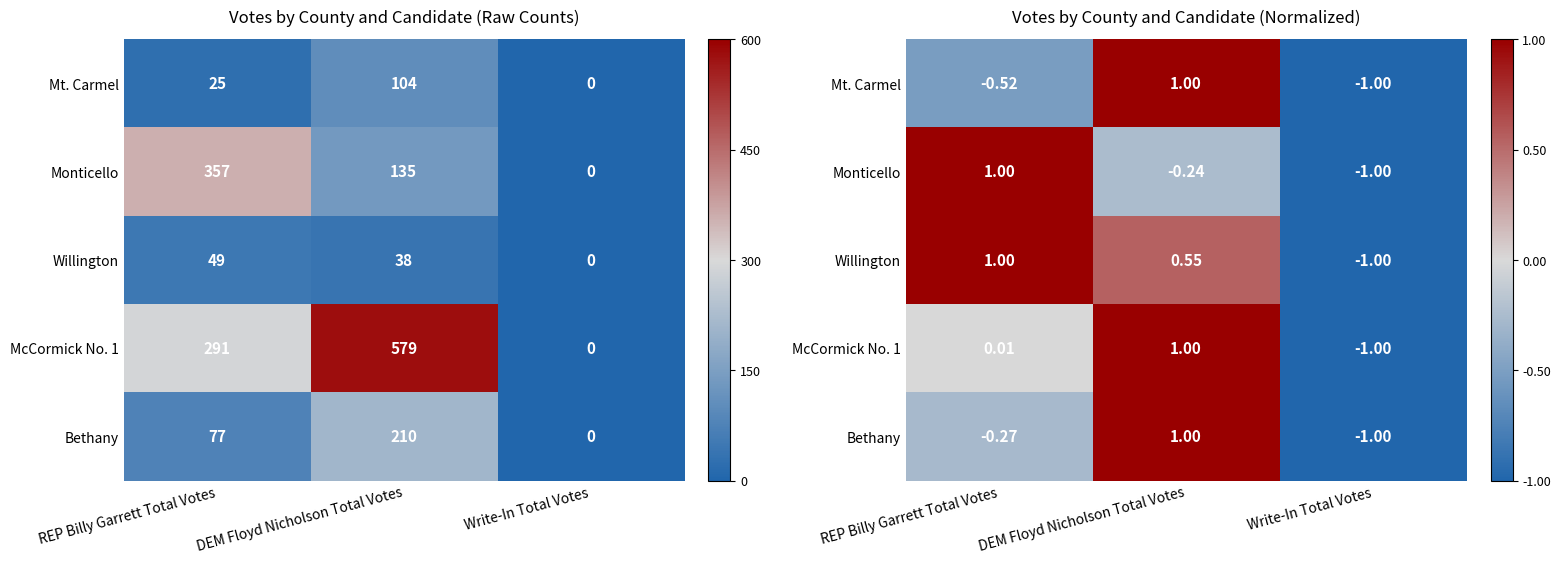

At which label does Mt. Carmel reach its minimum?

Write-In Total Votes